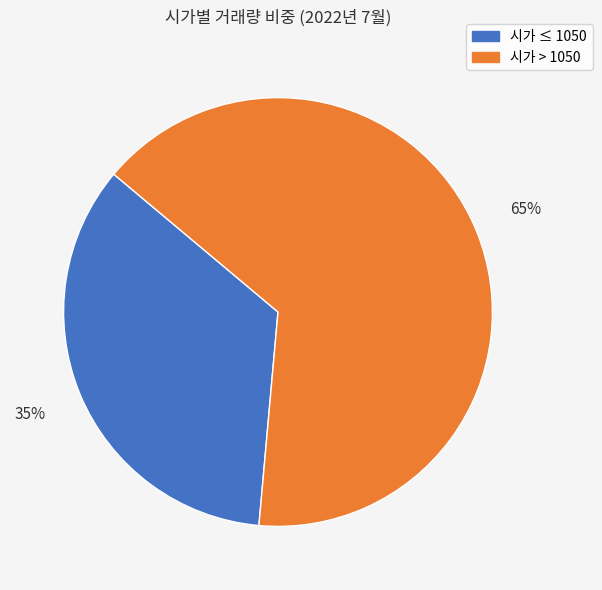

Combined, do 시가 > 1050 and 시가 ≤ 1050 account for over 50%?

Yes